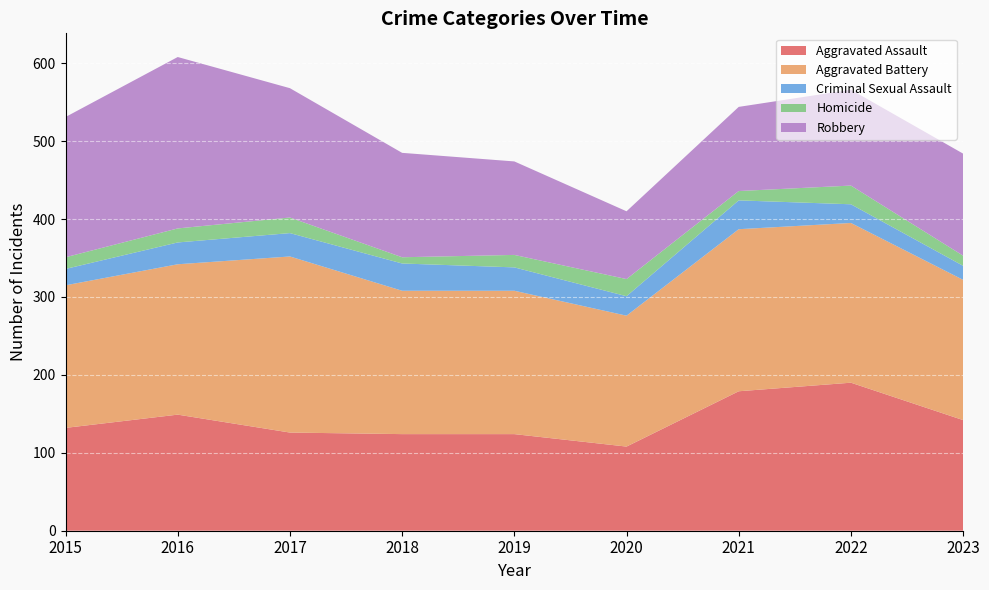

Reading left to right, what are all the values shown in this chart?

Aggravated Assault: 2015=132	2016=149	2017=126	2018=124	2019=124	2020=108	2021=179	2022=190	2023=142
Aggravated Battery: 2015=183	2016=193	2017=226	2018=184	2019=184	2020=168	2021=208	2022=205	2023=180
Criminal Sexual Assault: 2015=21	2016=28	2017=30	2018=35	2019=30	2020=25	2021=37	2022=24	2023=18
Homicide: 2015=15	2016=18	2017=20	2018=8	2019=16	2020=22	2021=12	2022=24	2023=13
Robbery: 2015=180	2016=220	2017=166	2018=134	2019=120	2020=87	2021=108	2022=123	2023=131